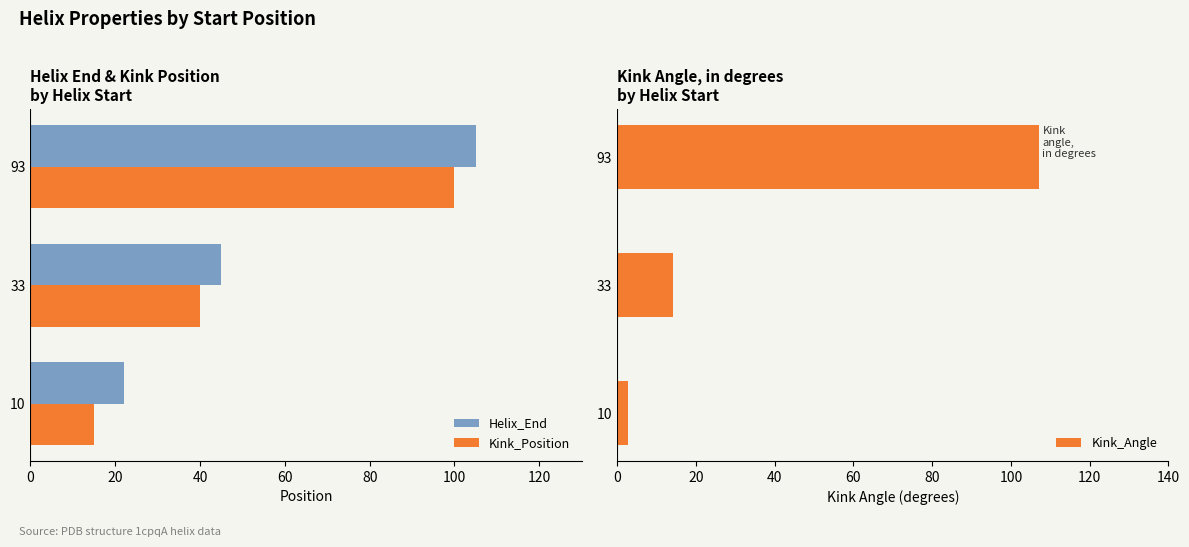

Rank the categories by Helix_End value from lowest to highest.

10, 33, 93